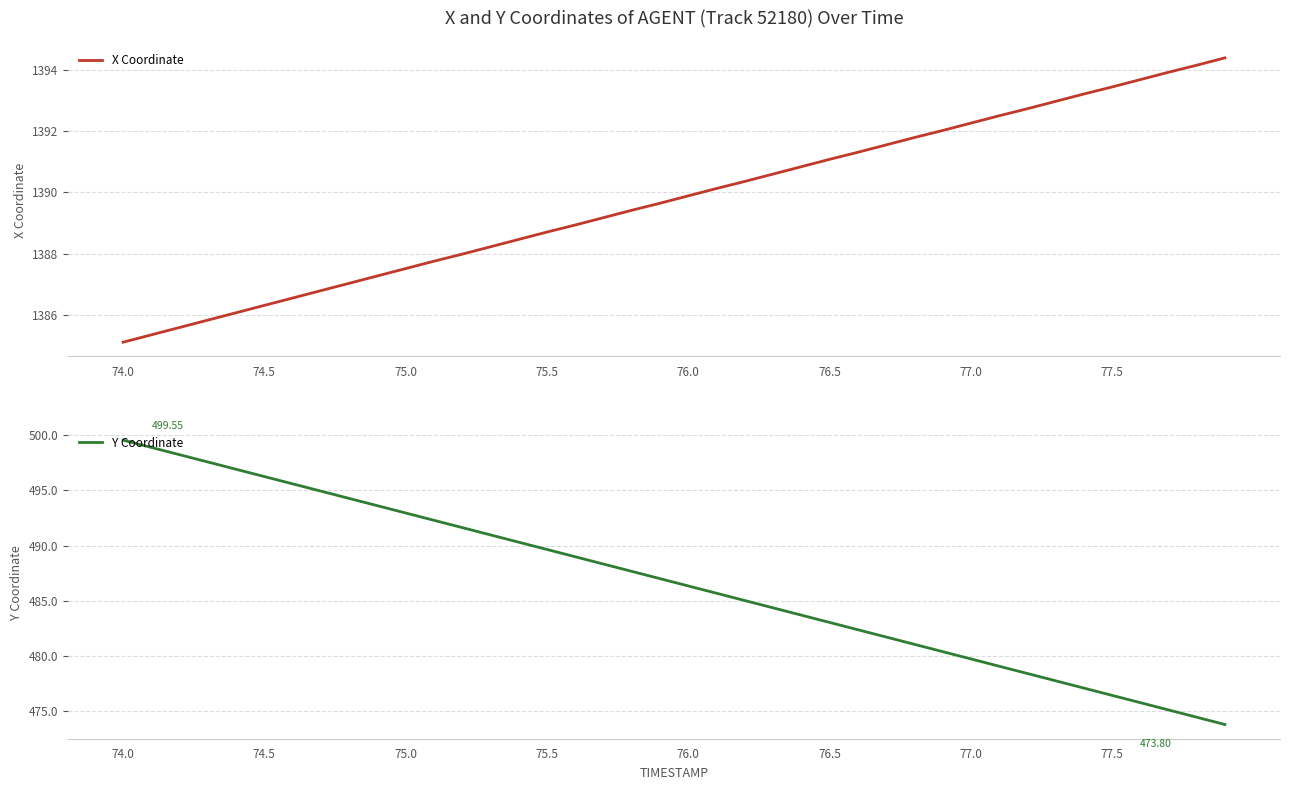

Which series has the largest total across all categories?

X Coordinate